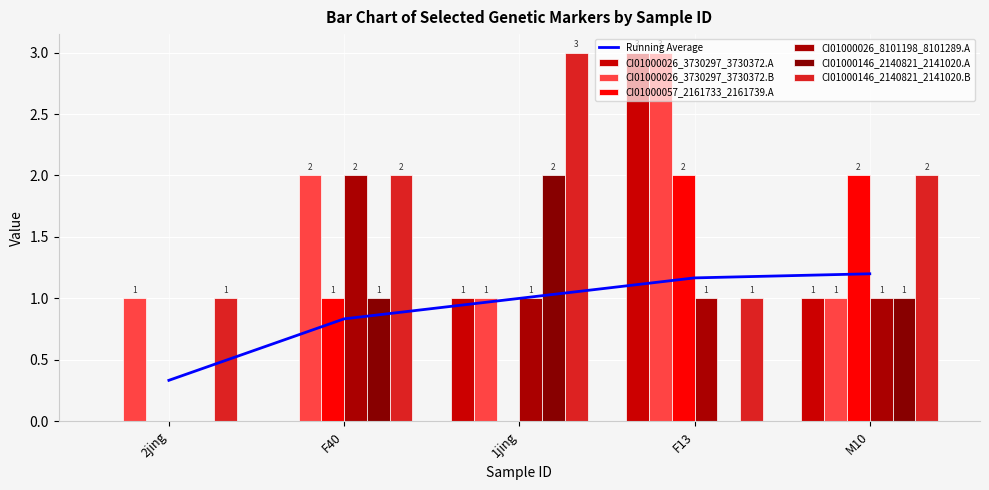

Between F40 and M10, which is larger?

M10